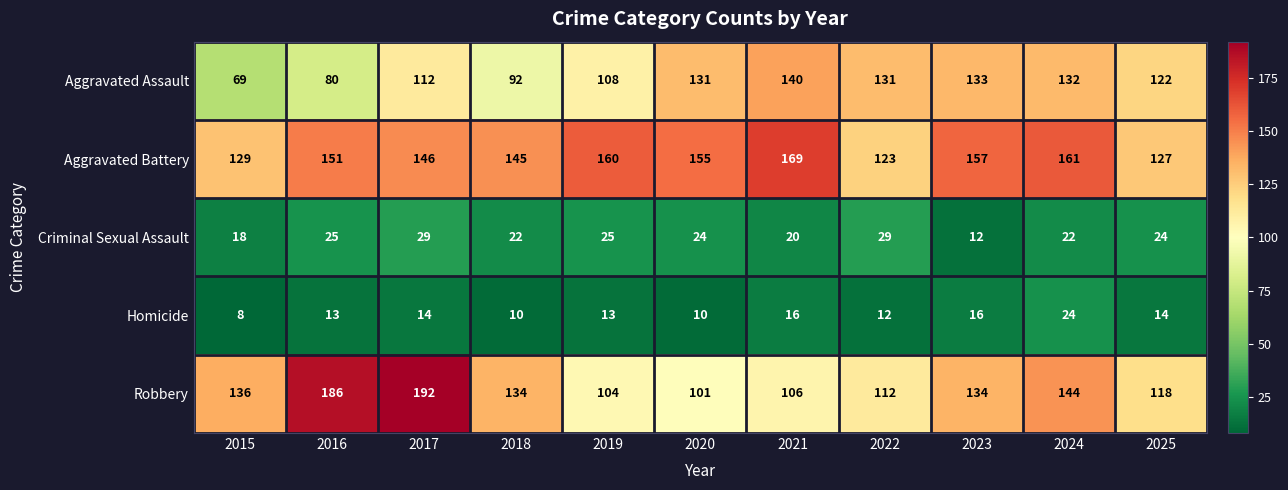

Which series changed the most between 2016 and 2017?

Aggravated Assault